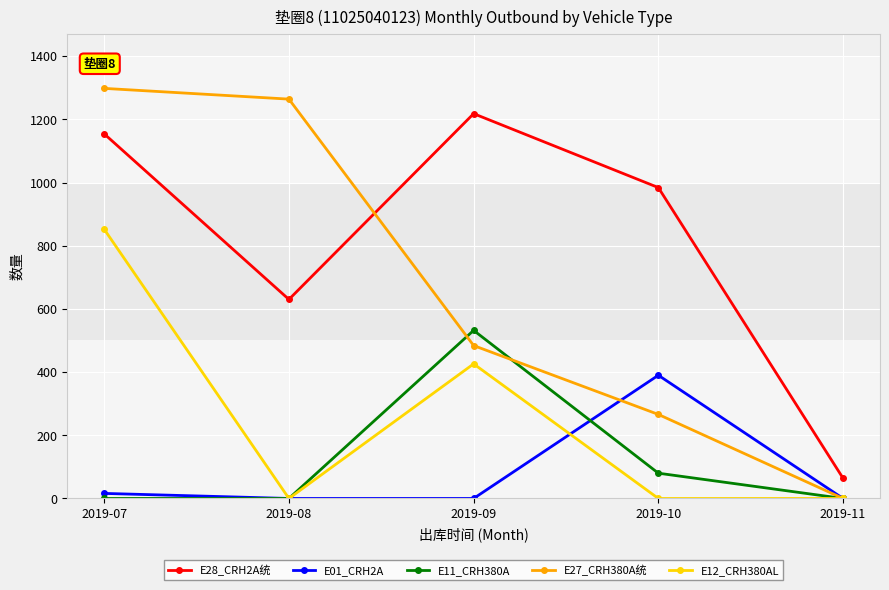

At 2019-10, list the series in order from largest to smallest.

E28_CRH2A统, E01_CRH2A, E27_CRH380A统, E11_CRH380A, E12_CRH380AL